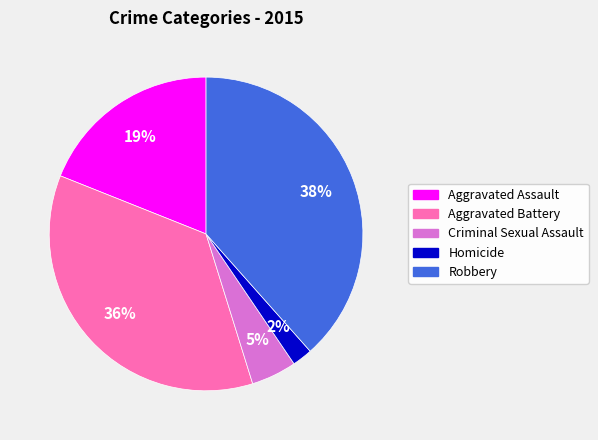

Do Aggravated Assault and Criminal Sexual Assault together represent more than half of the pie?

No